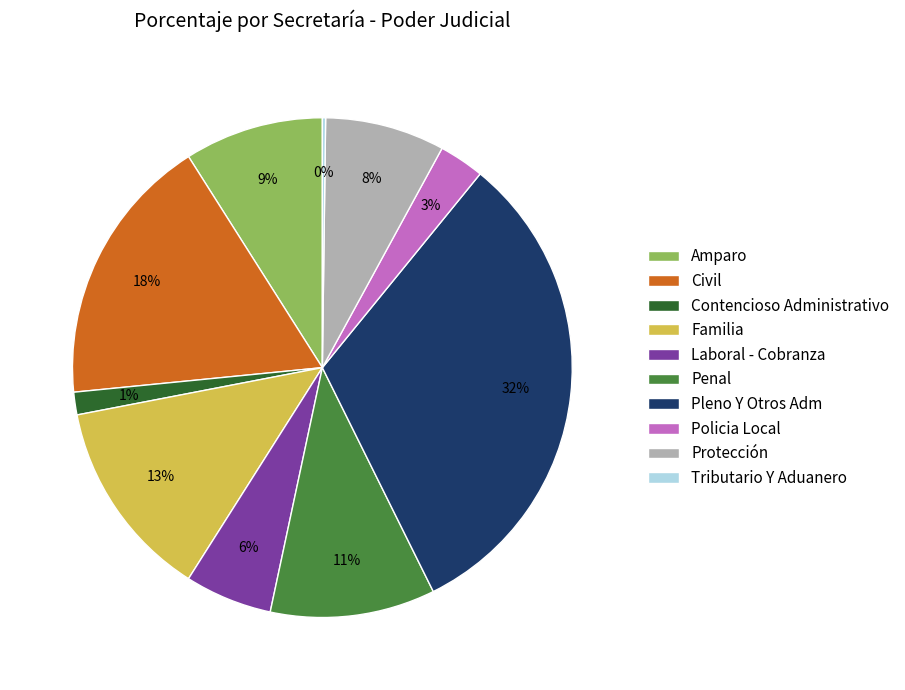

True or false: Civil accounts for 18% of the total.

True